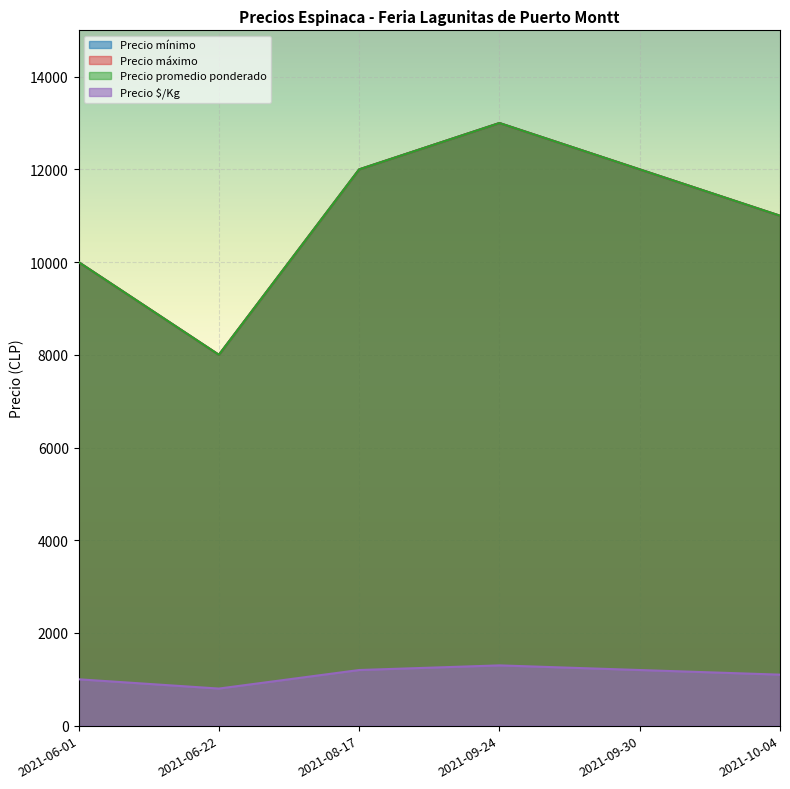

True or false: Precio máximo has a value of 10000 at 2021-06-01.

True